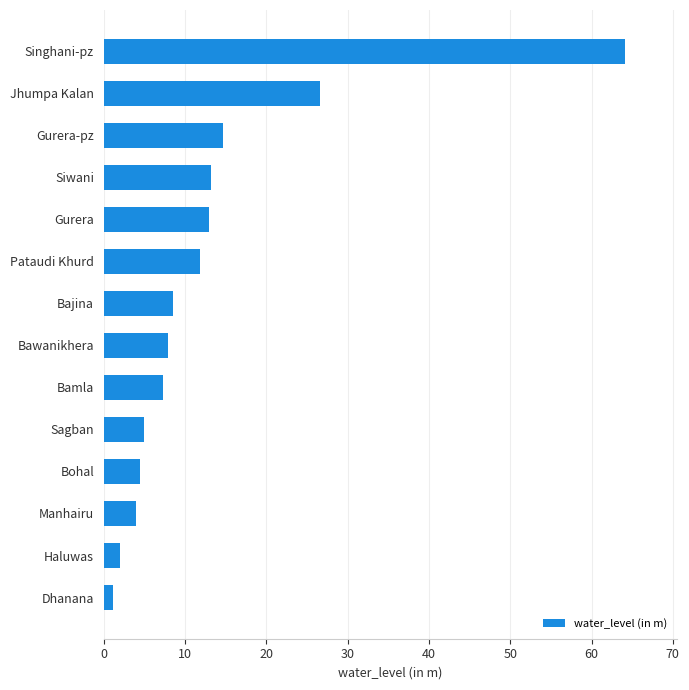

What is the sum of all values?

183.6